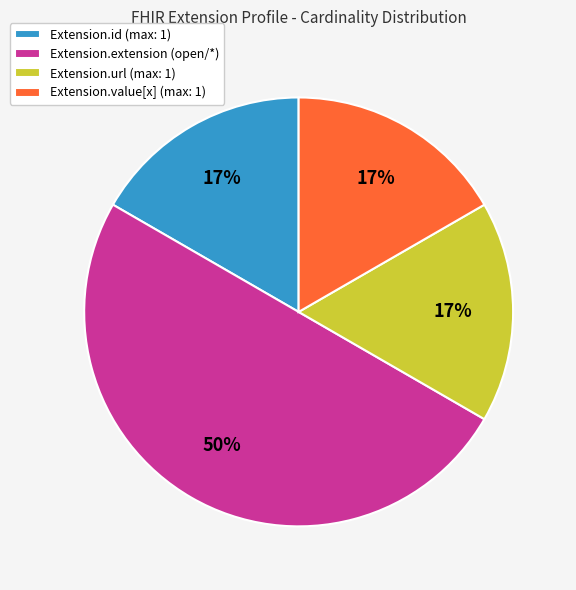

How many segments does this pie chart have?

4